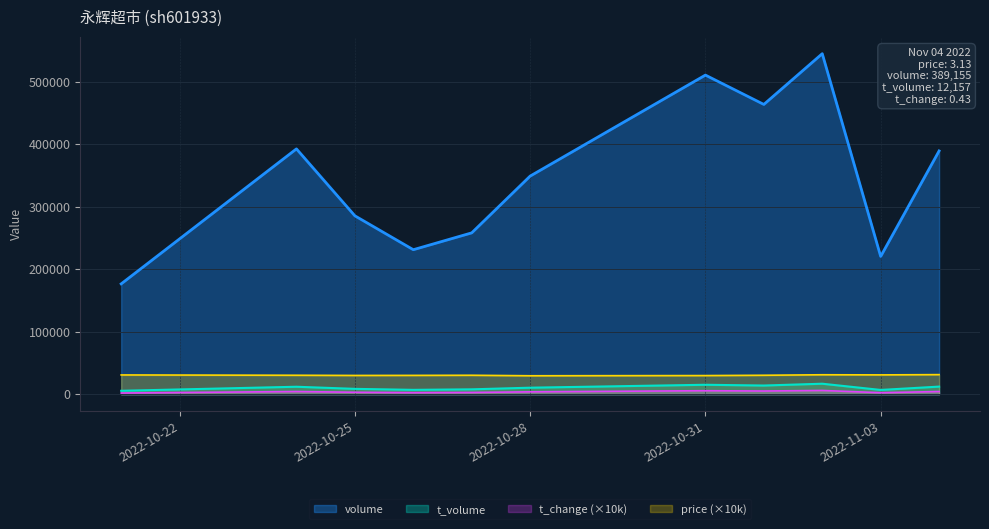

True or false: t_change has more than 1 interior local peaks.

True